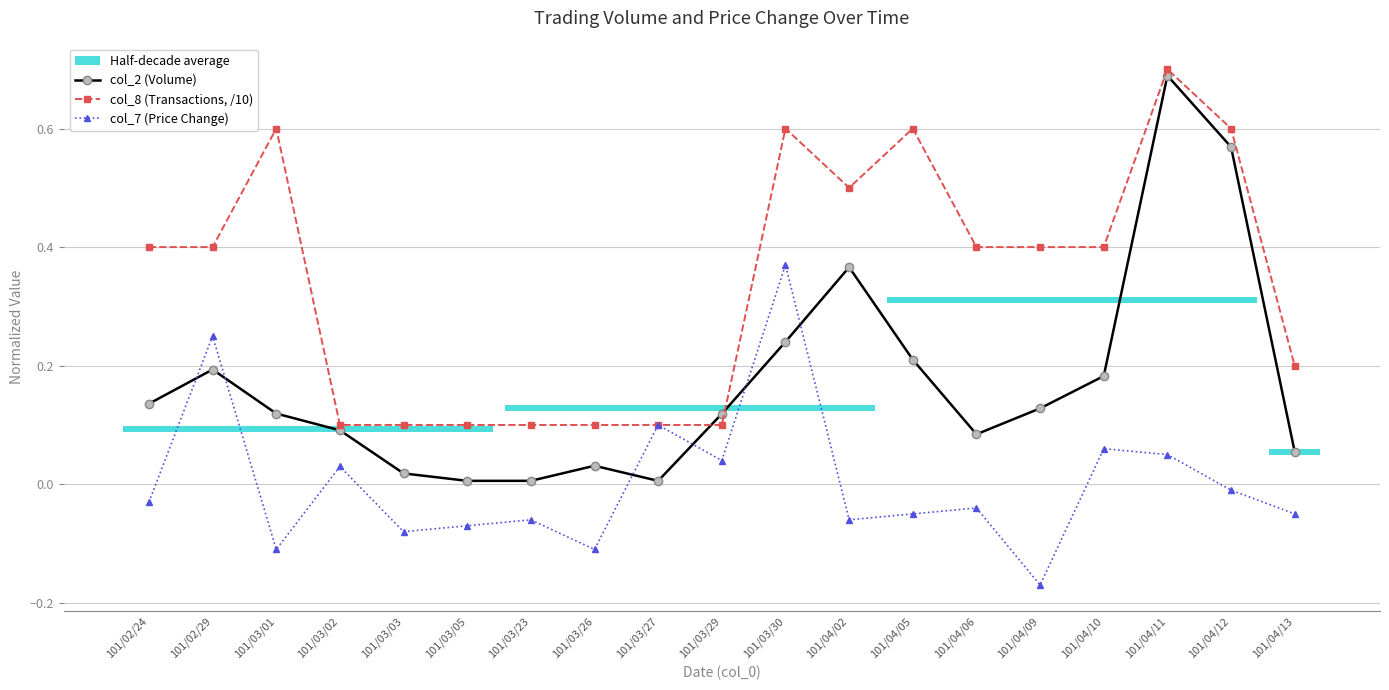

Which series changed the most between 101/03/02 and 101/04/10?

col_8 (Transactions, /10)